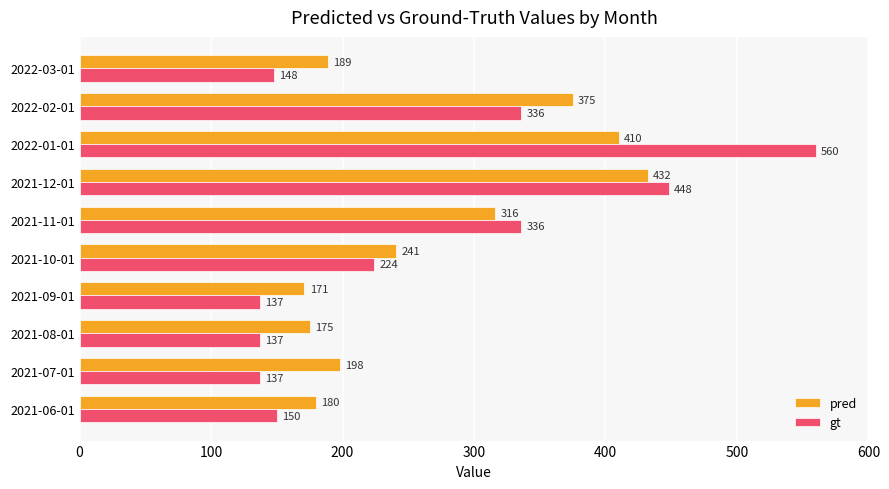

What is the difference between the maximum and minimum values in the pred series?

261